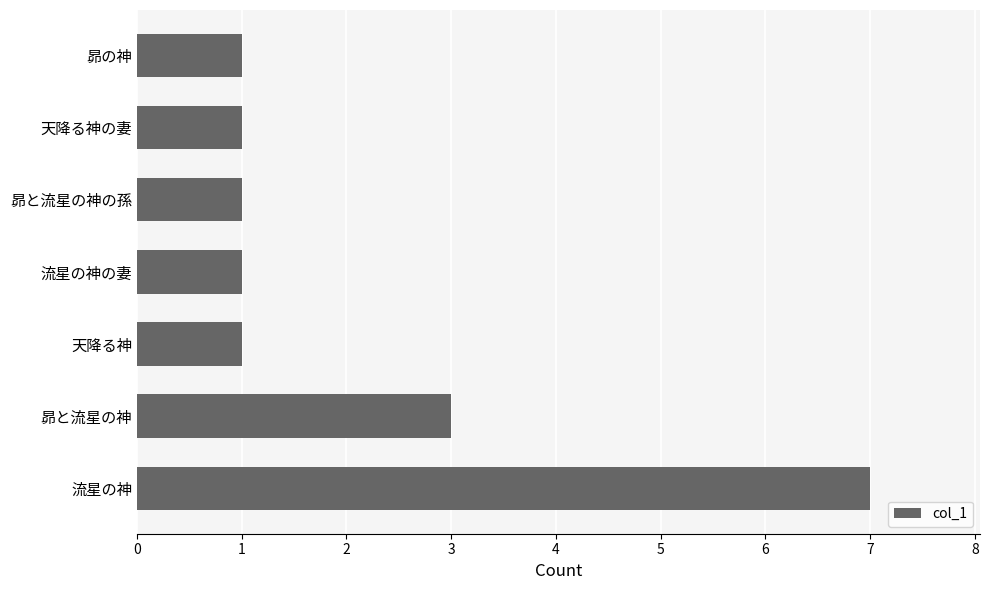

Reading bottom to top, what are all the values shown in this chart?

7	3	1	1	1	1	1